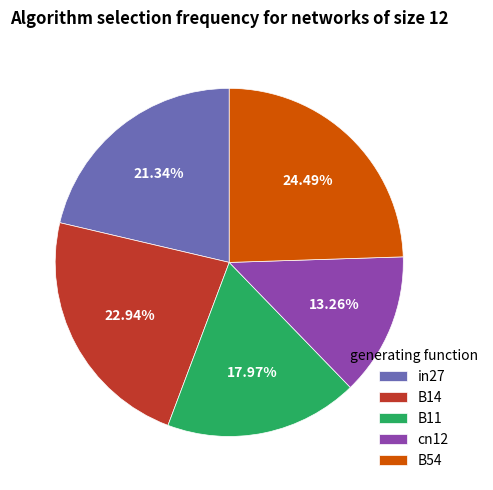

Does in27 account for over 50% of the chart?

No